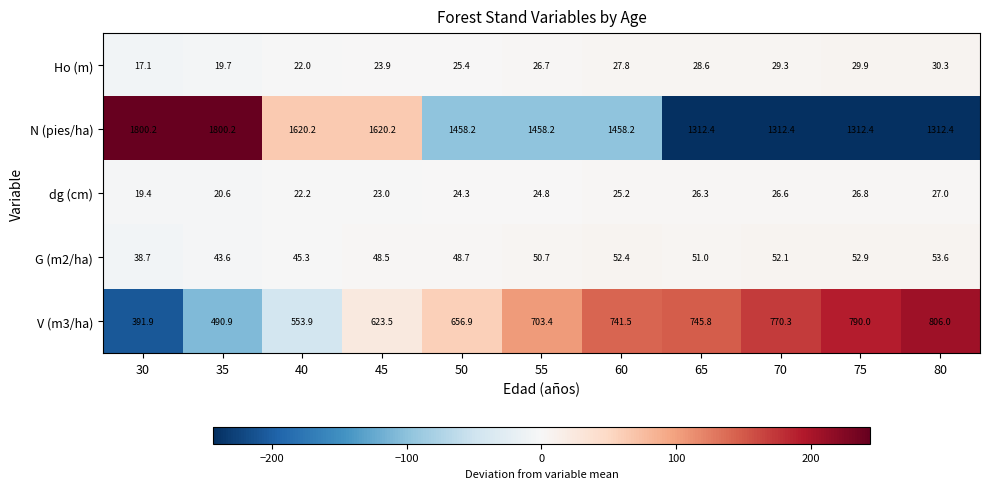

What is the sum of all dg (cm) values?

266.2